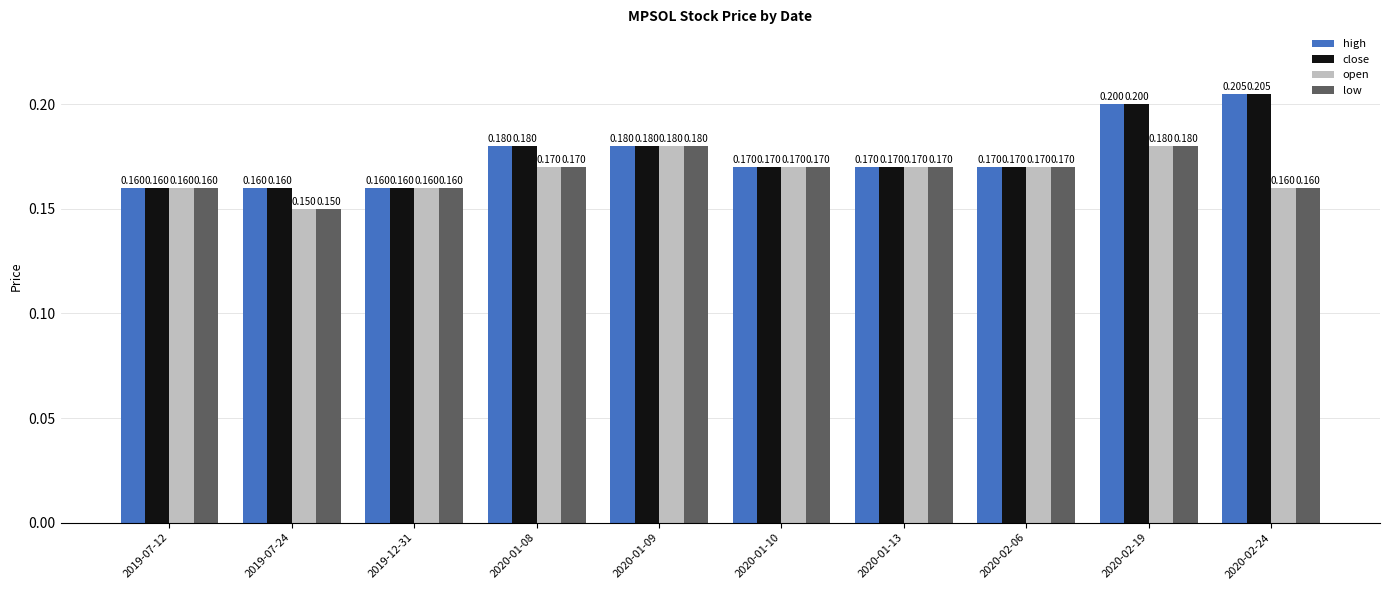

Count the close values in the range 0 to 1.

10